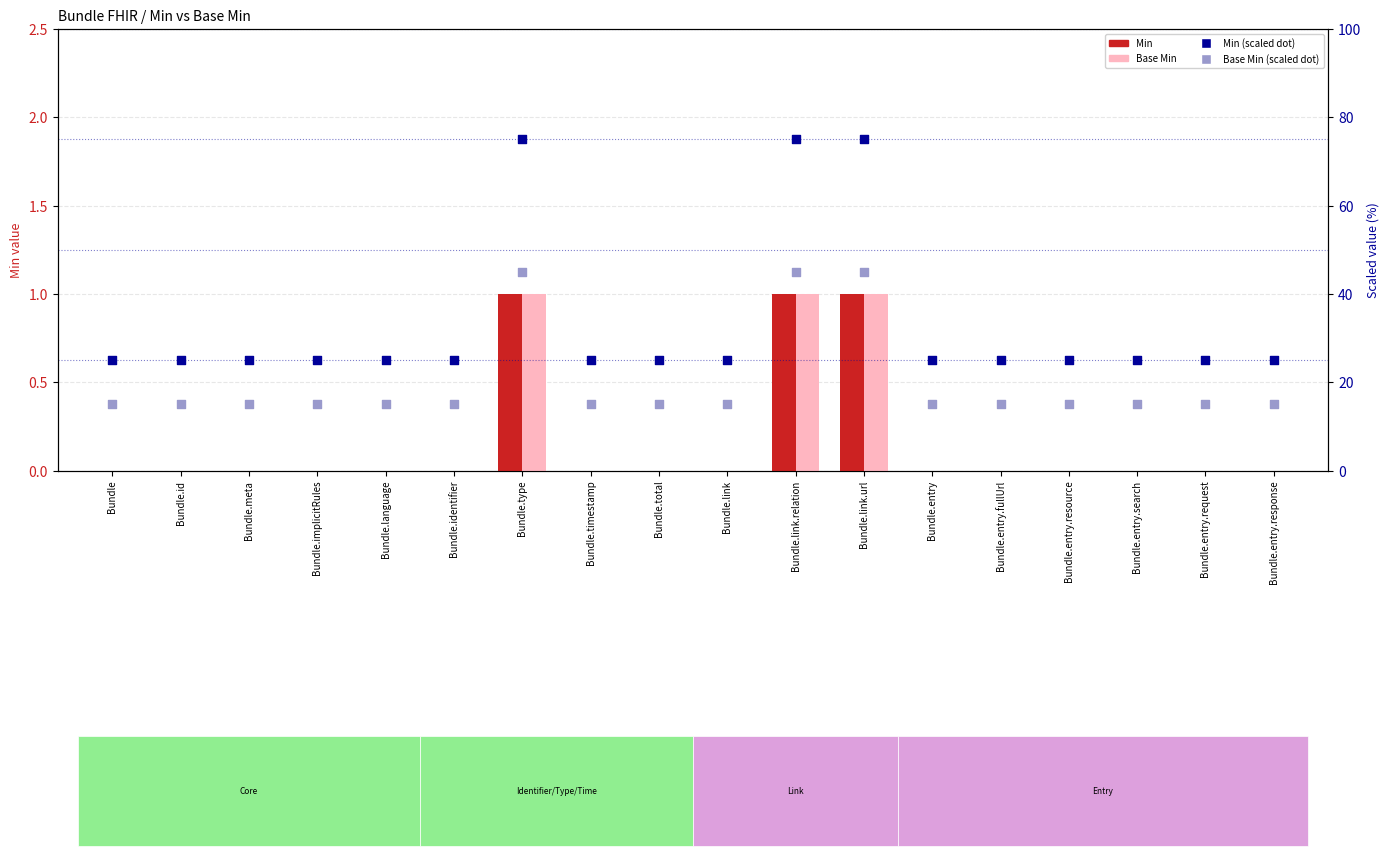

Which series contains the highest Y value?

Min (scaled)